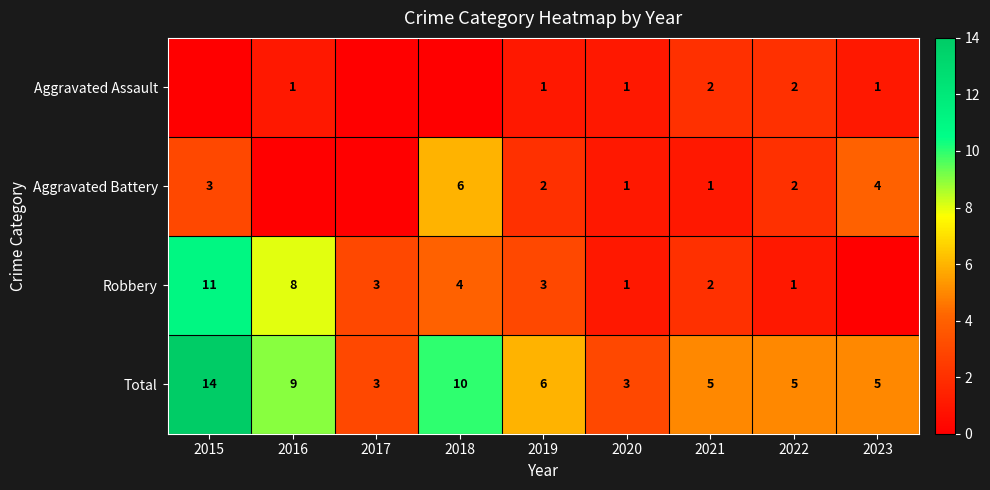

What is the sum of the Robbery values at 2018 and 2021?

6